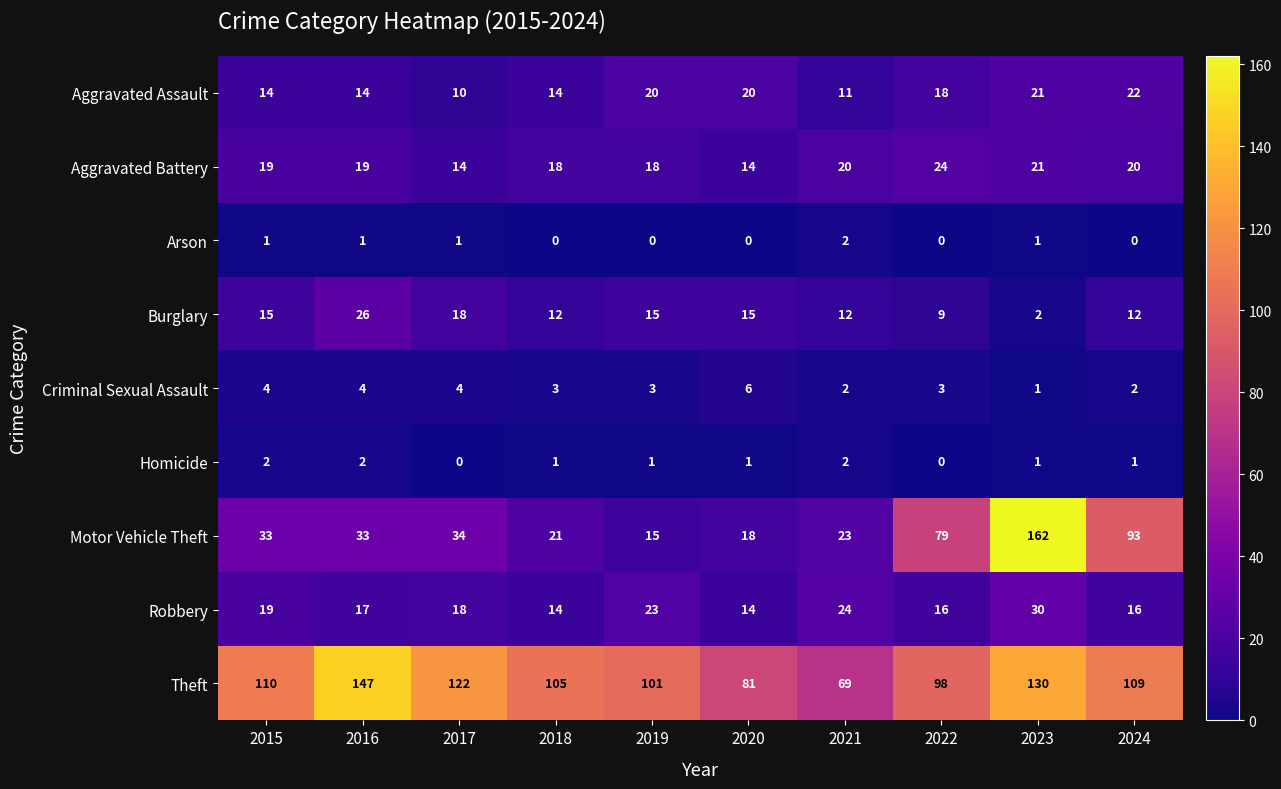

What is the difference between the maximum and minimum values in the Robbery series?

16